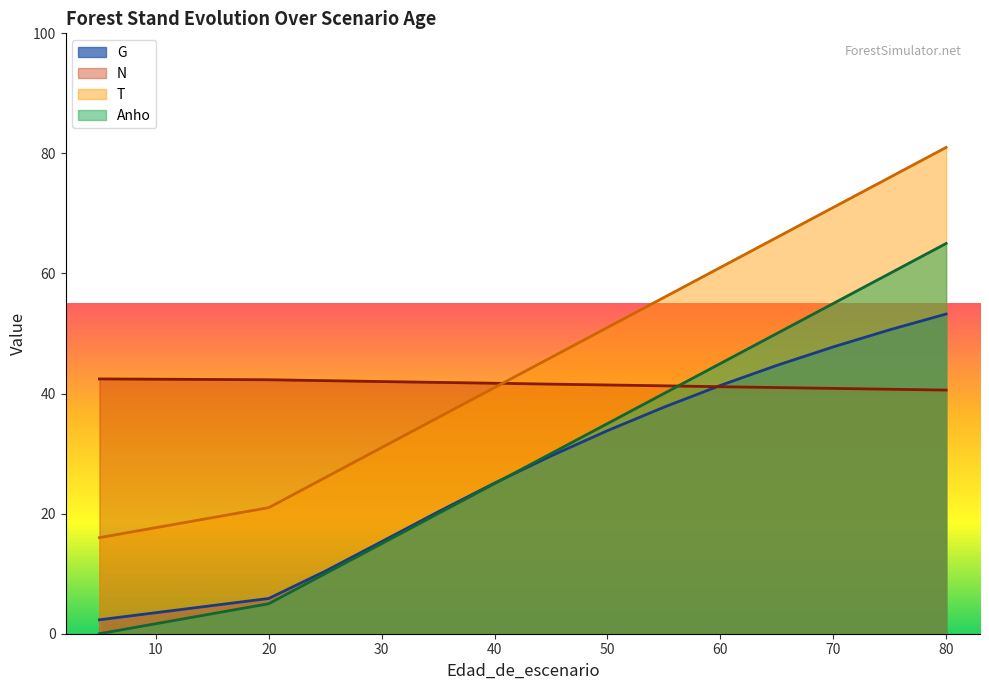

Is it true that N equals 26.5 at 70?

False